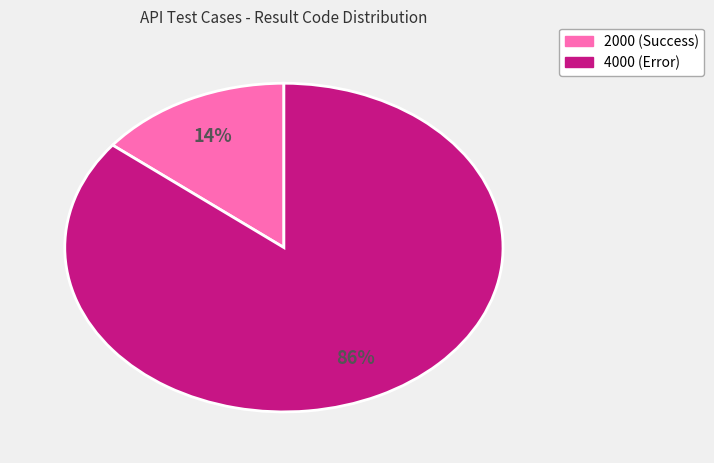

To the nearest percent, what is the average slice percentage?

50%